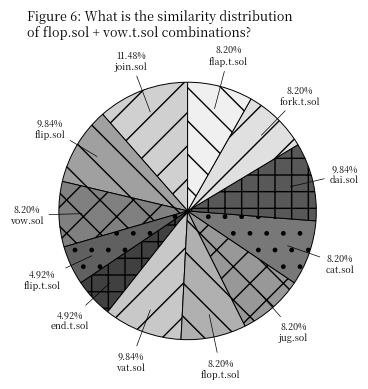

Which slice is the largest?

join.sol